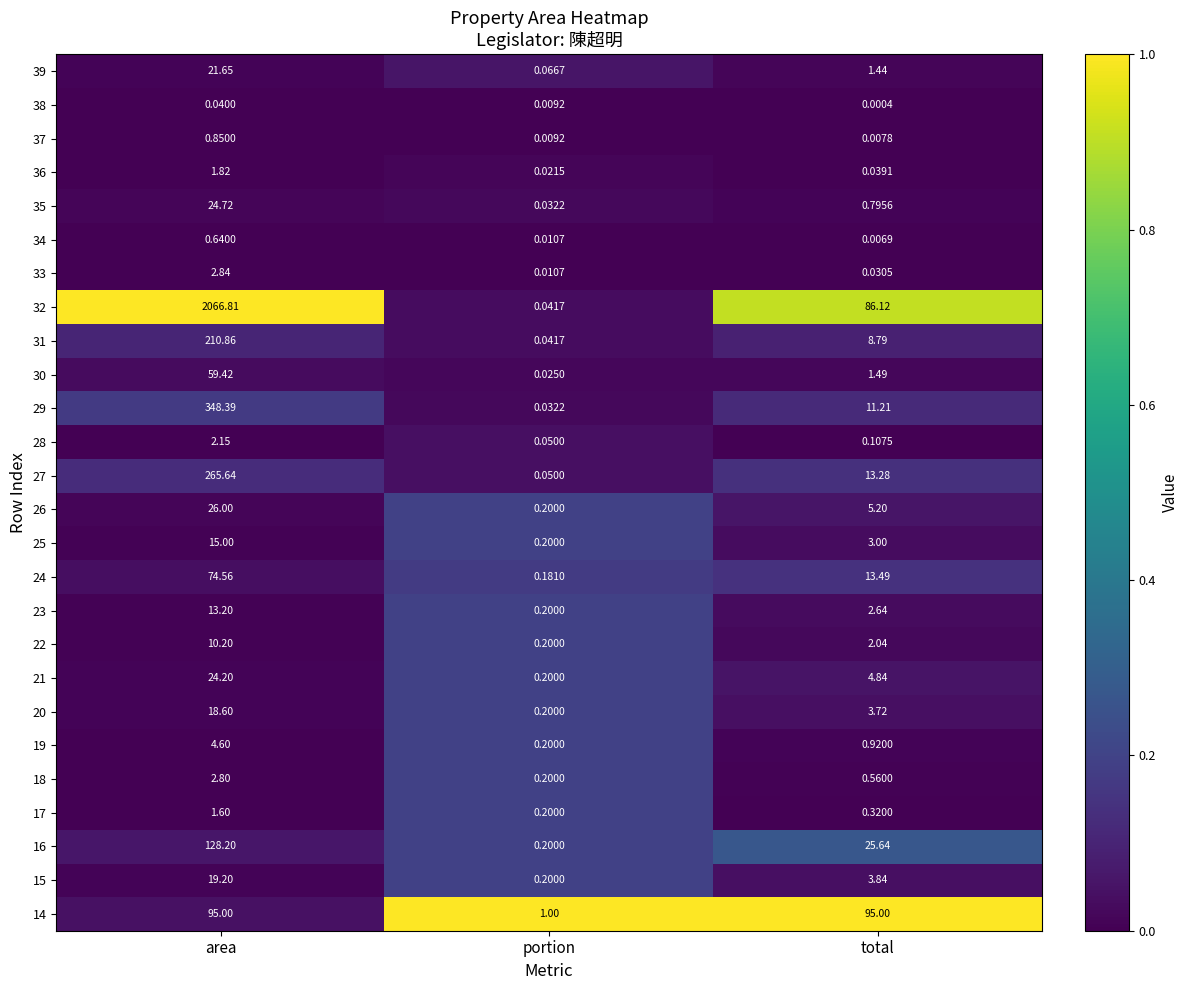

List the labels in order of 34 value, smallest first.

total, portion, area